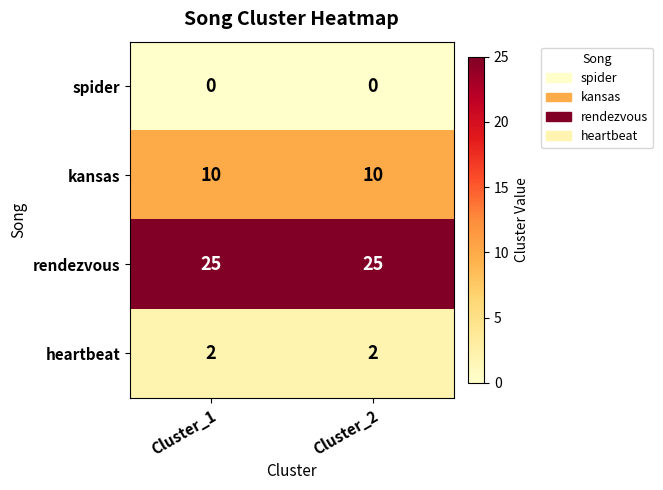

List the series in order of their peak value, highest first.

rendezvous, kansas, heartbeat, spider